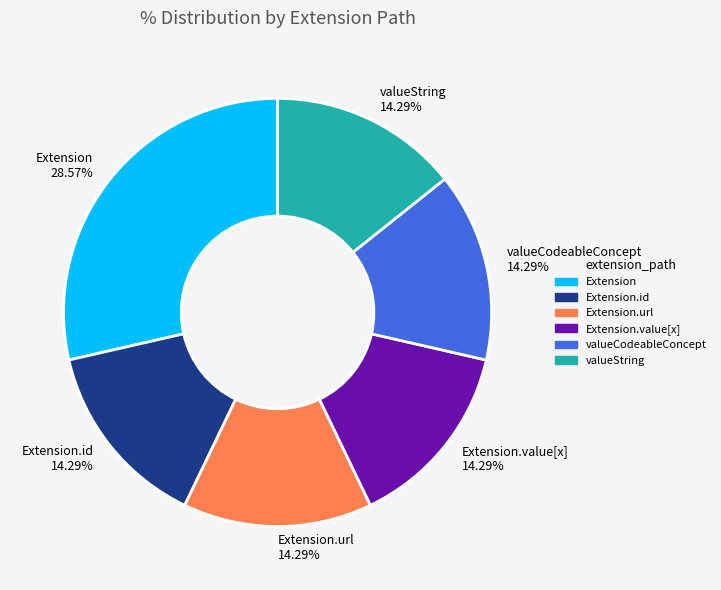

Combined, do Extension and valueCodeableConcept account for over 50%?

No